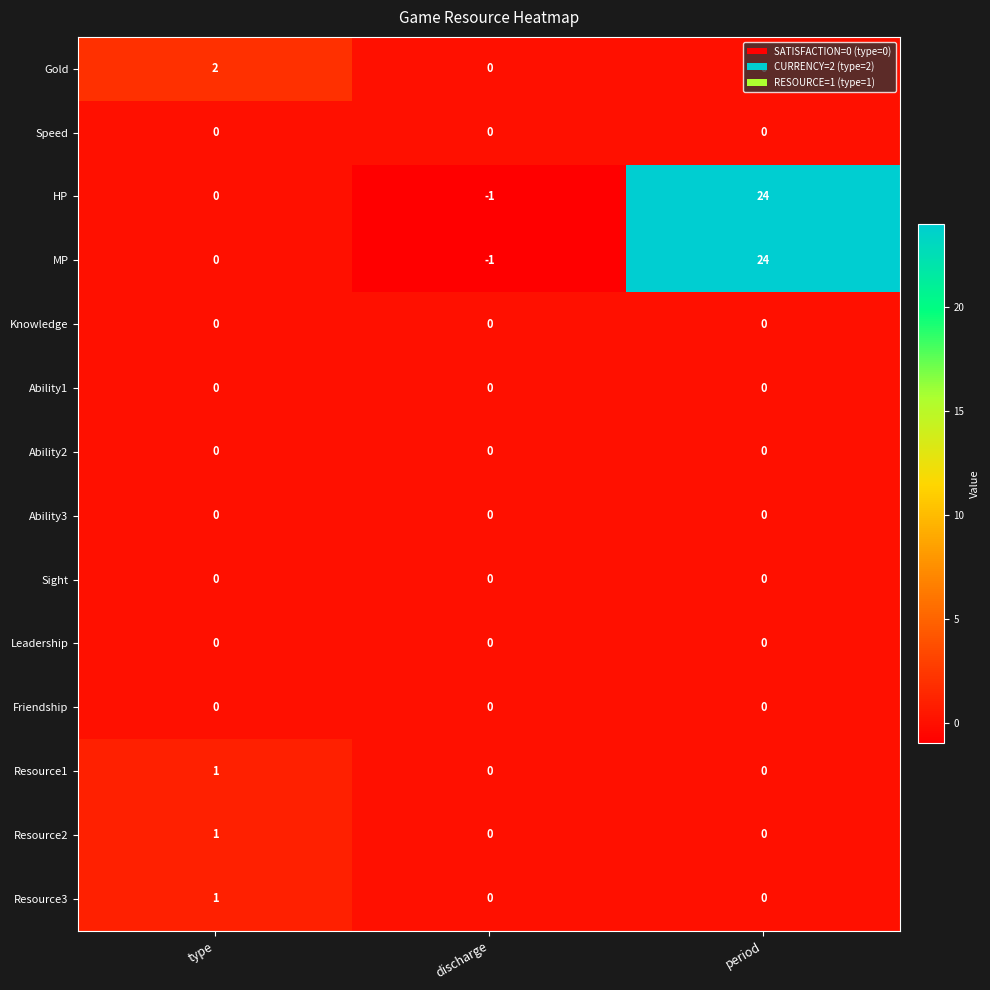

What is the total value across all series at period?

48